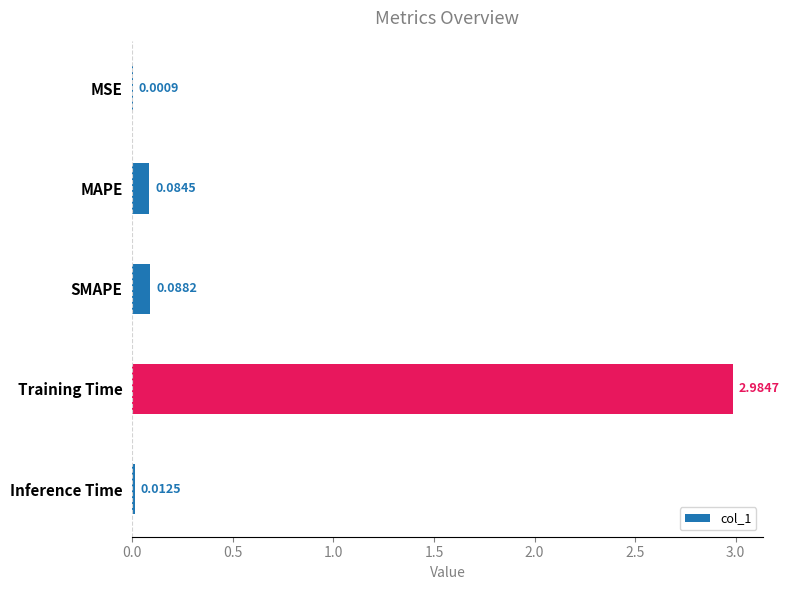

Which label corresponds to the largest value in the chart?

Training Time